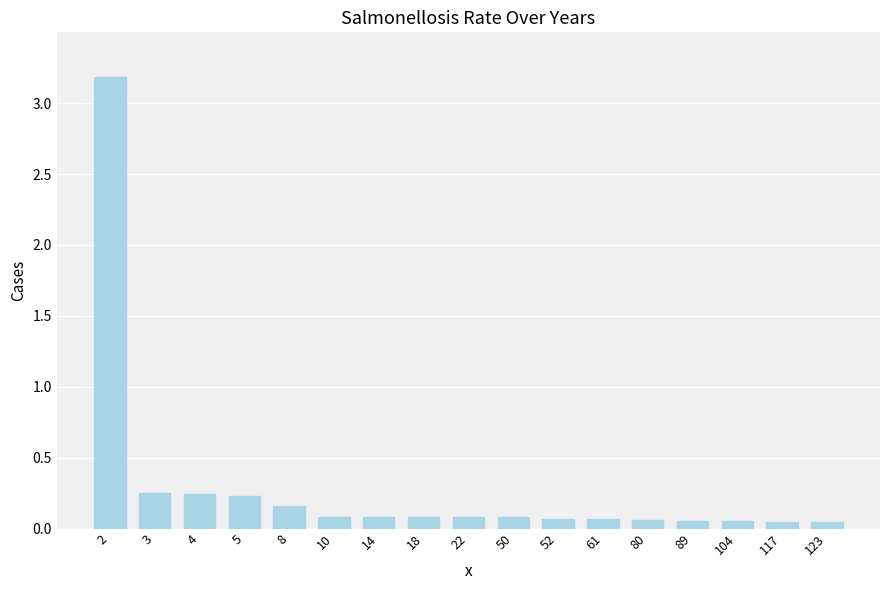

What is the difference between the values at 2 and 5?

3.0